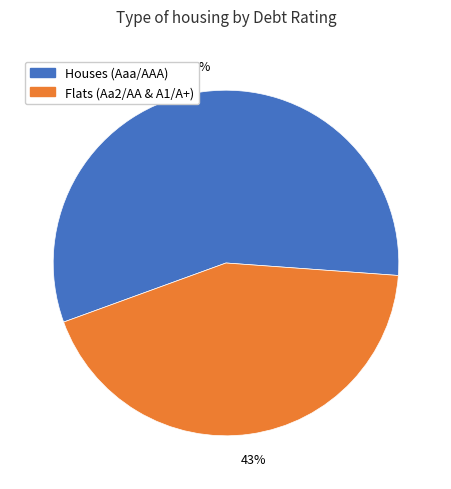

Is there any slice that represents more than half of the pie?

Yes